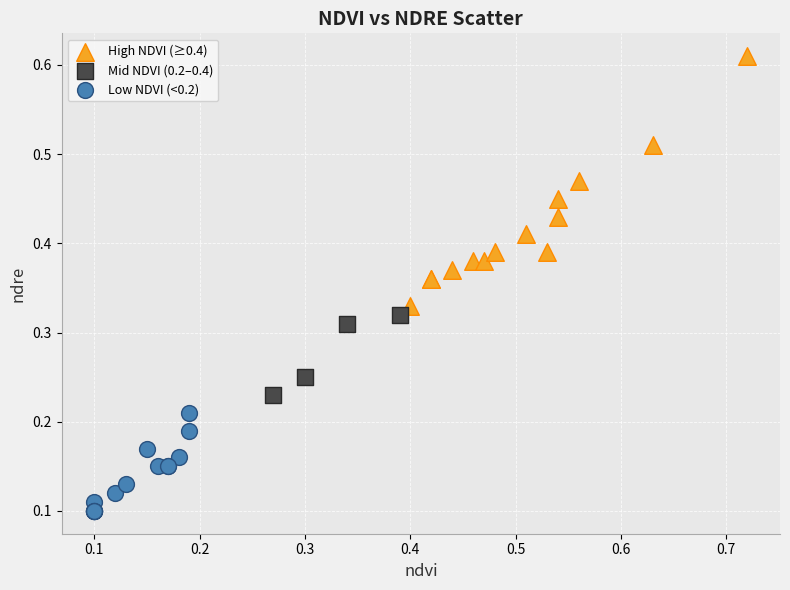

Which series has the largest Y range (max minus min)?

High NDVI (≥0.4)